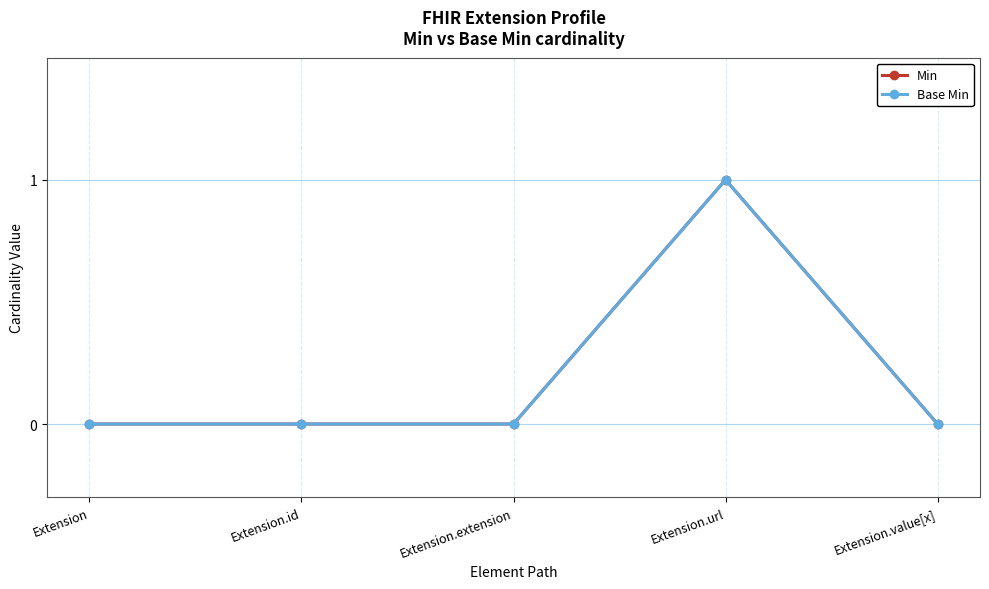

Count the Min values in the range 0 to 1.

5